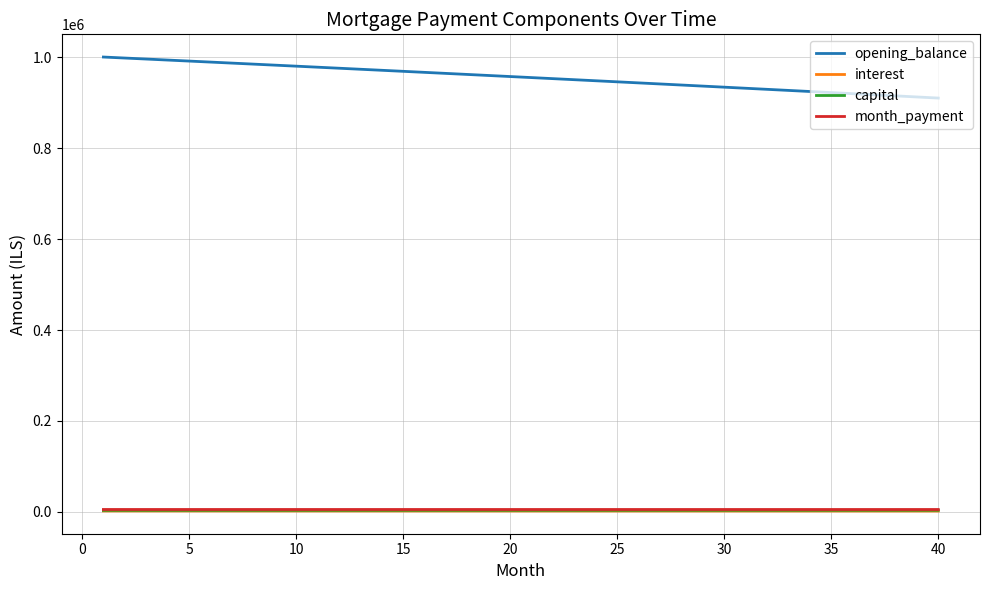

What is the minimum value for opening_balance?

910691.2